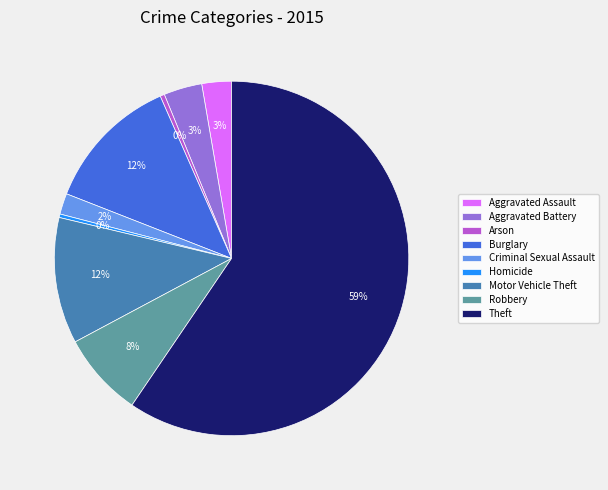

To the nearest percent, what percentage of the pie is Burglary?

12%